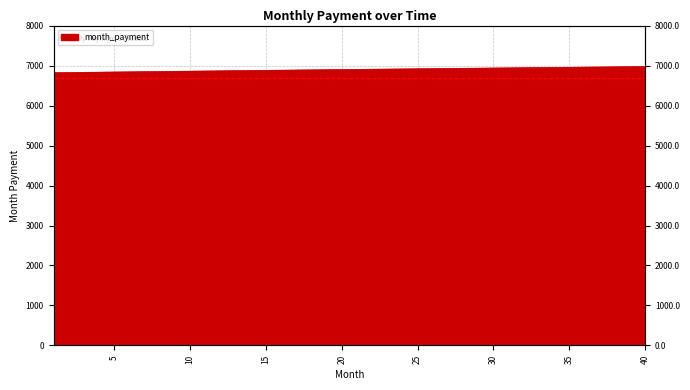

Rank the categories by value from highest to lowest.

40, 39, 38, 37, 36, 35, 34, 33, 32, 31, 30, 29, 28, 27, 26, 25, 24, 23, 22, 21, 20, 19, 18, 17, 16, 15, 14, 13, 12, 11, 10, 9, 8, 7, 6, 5, 4, 3, 2, 1